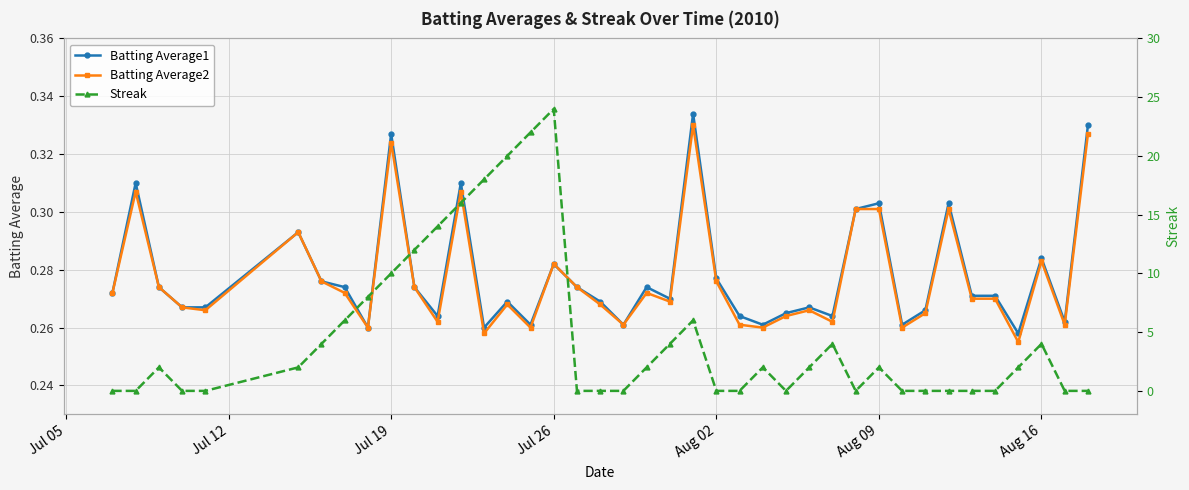

How many Batting Average2 values are between 0 and 1?

40